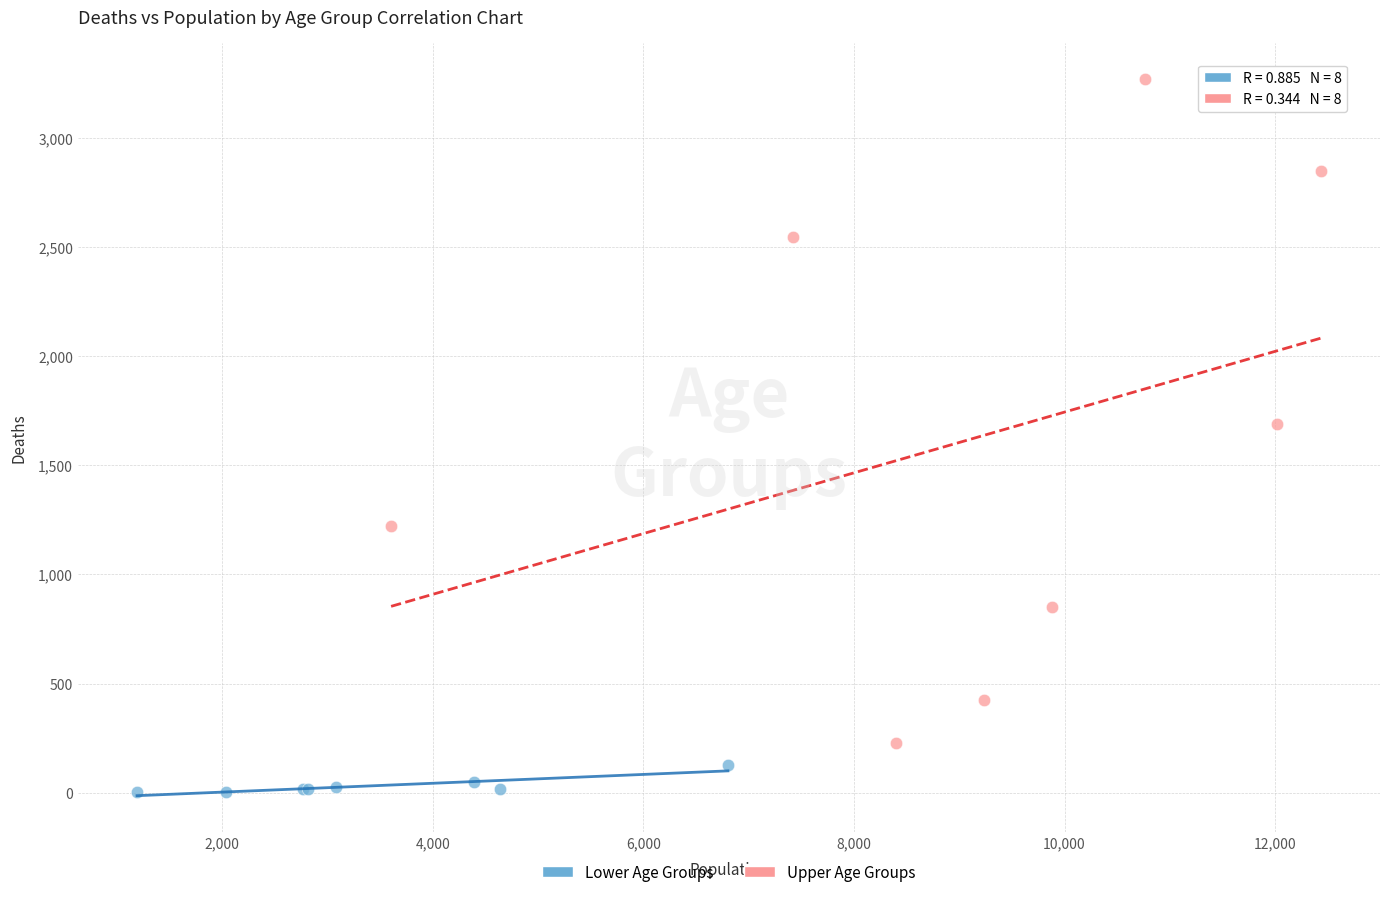

What are all the series names shown in the legend?

Lower Age Groups, Upper Age Groups